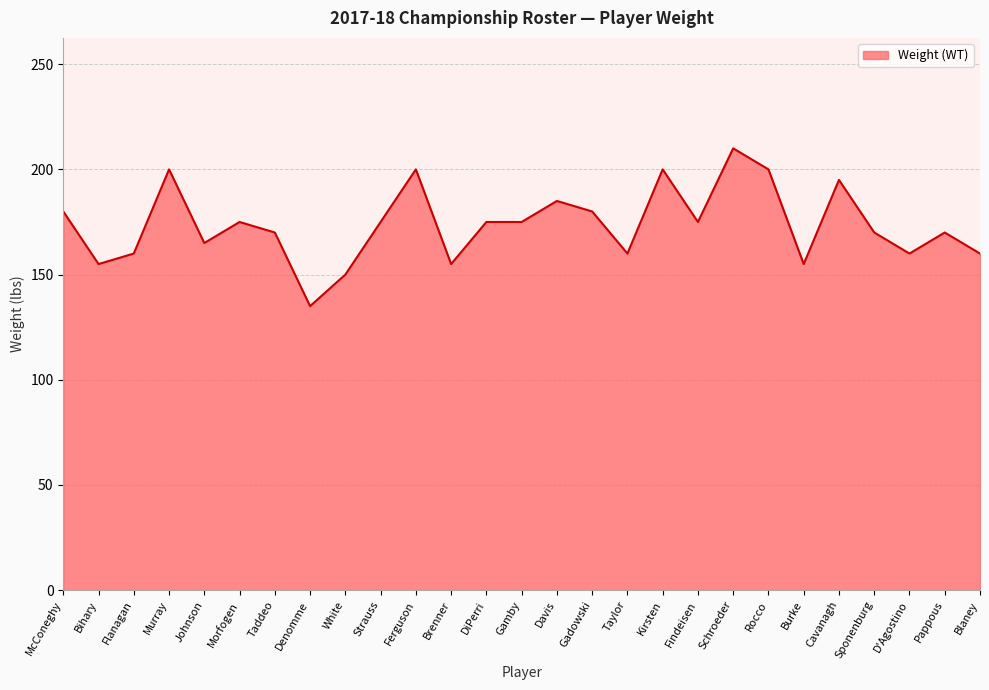

What is the difference between the second highest and second lowest values?

50